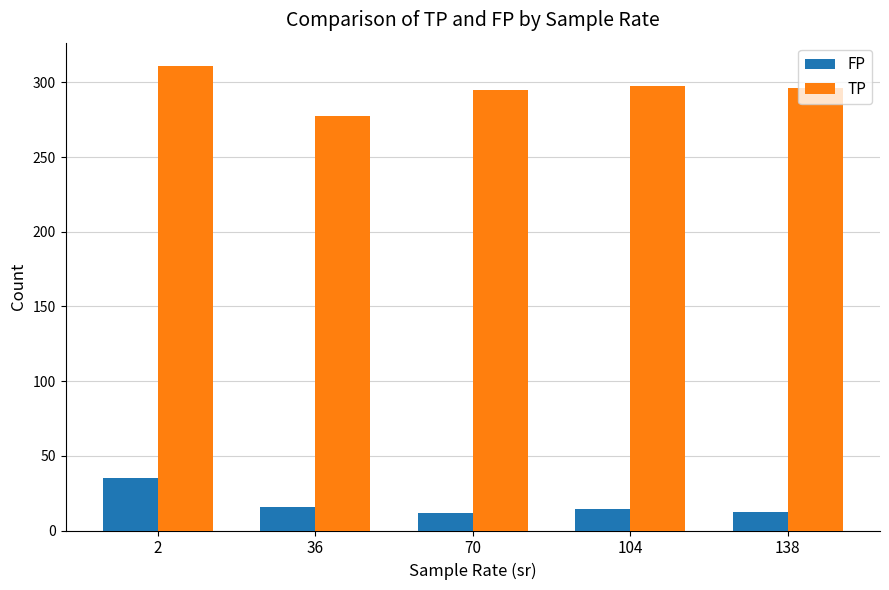

What is the greatest value displayed?

311.0